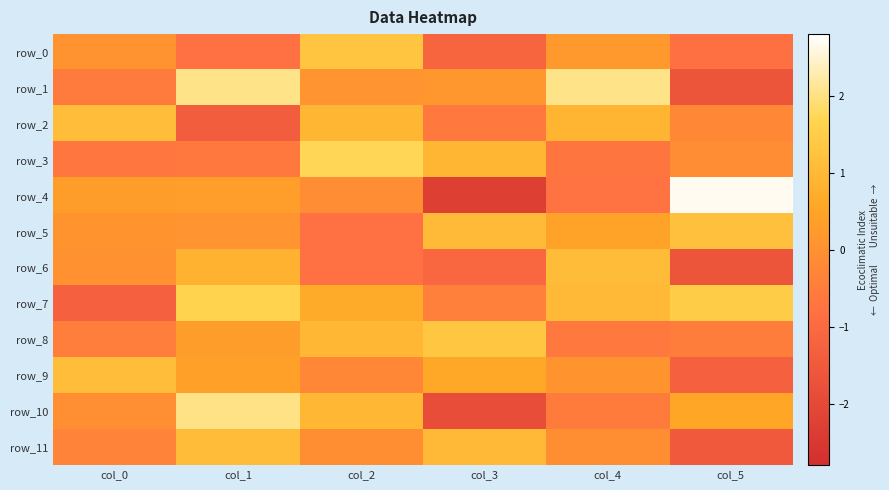

At which label is row_1 closest to 0?

col_2